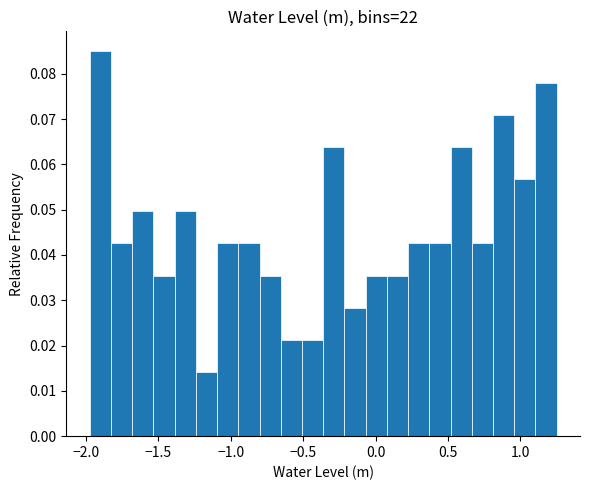

Read against the x-axis, roughly where is the centre of the tallest bar?

-1.90